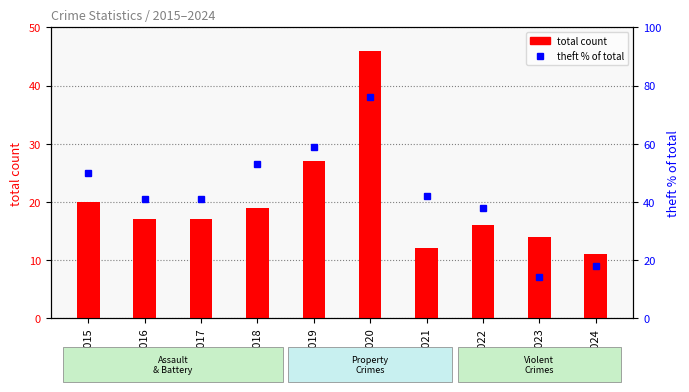

Reading left to right, list all the values displayed in this chart.

total count: 20	17	17	19	27	46	12	16	14	11
theft % of total: 50	41	41	53	59	76	42	38	14	18